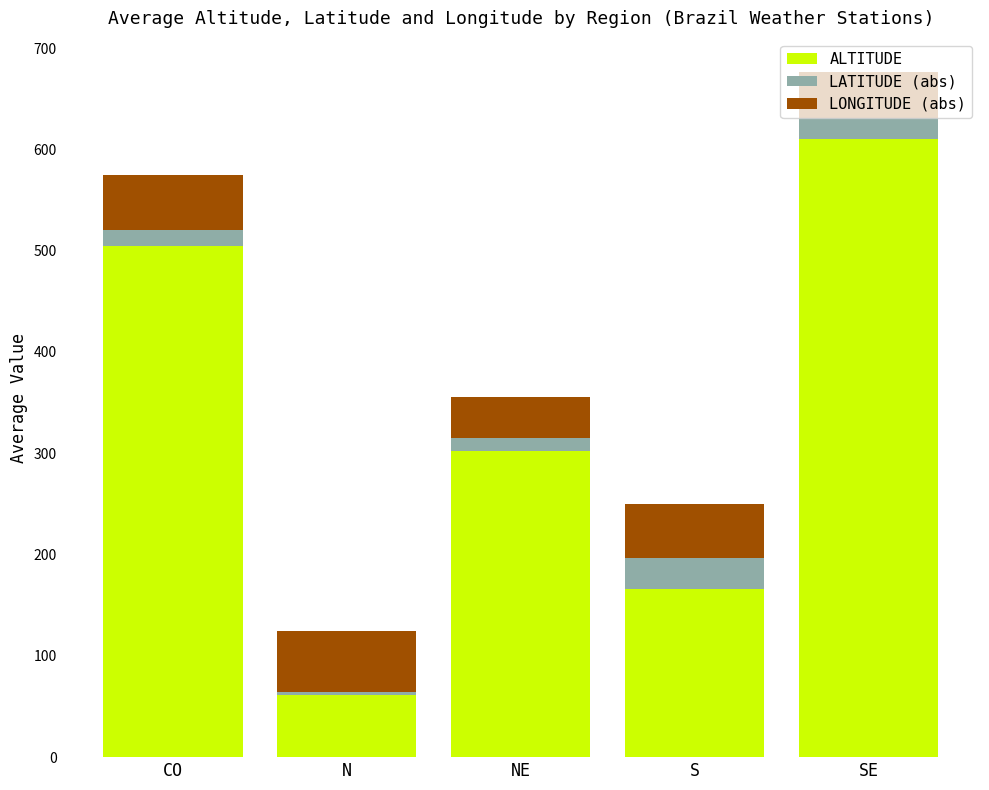

Are the bars horizontal?

No